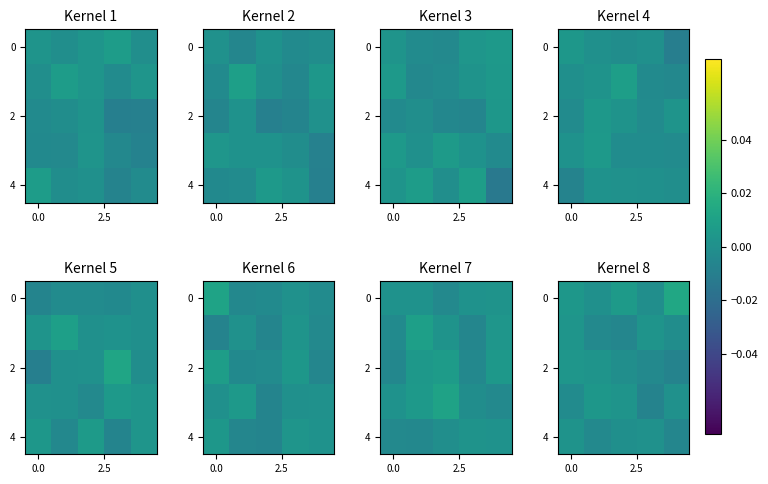

At how many categories does at least one series exceed 0?

5